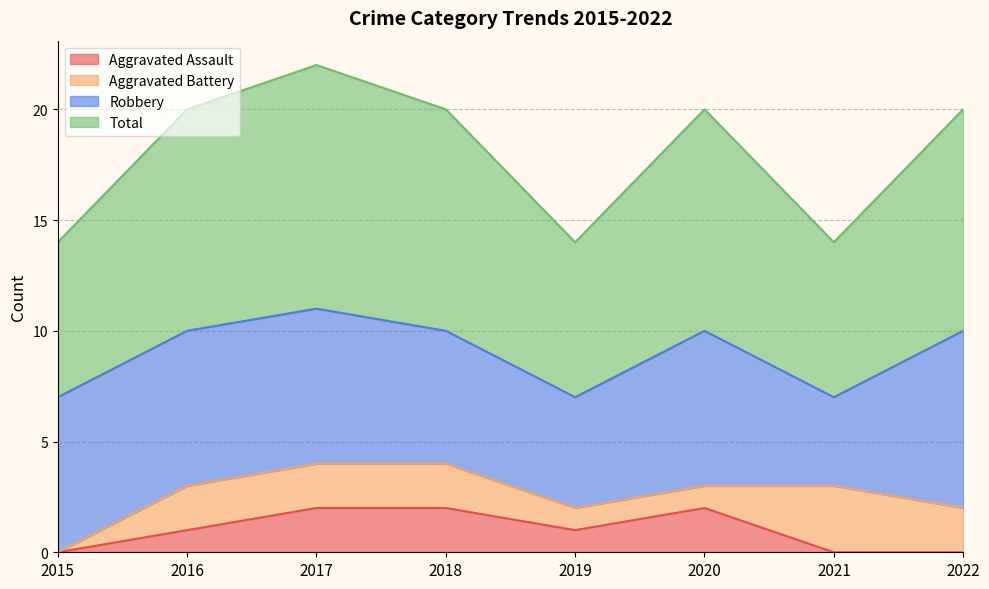

Is it true that Aggravated Assault equals -1 at 2021?

False